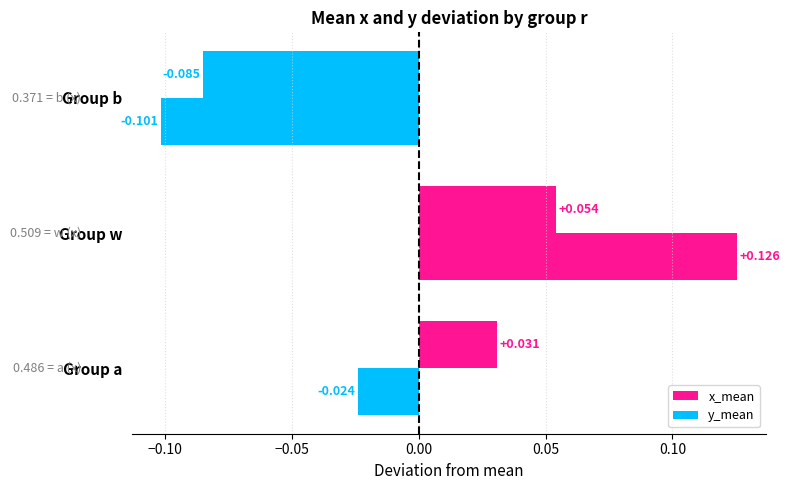

How many negative values does the x_mean series have?

1